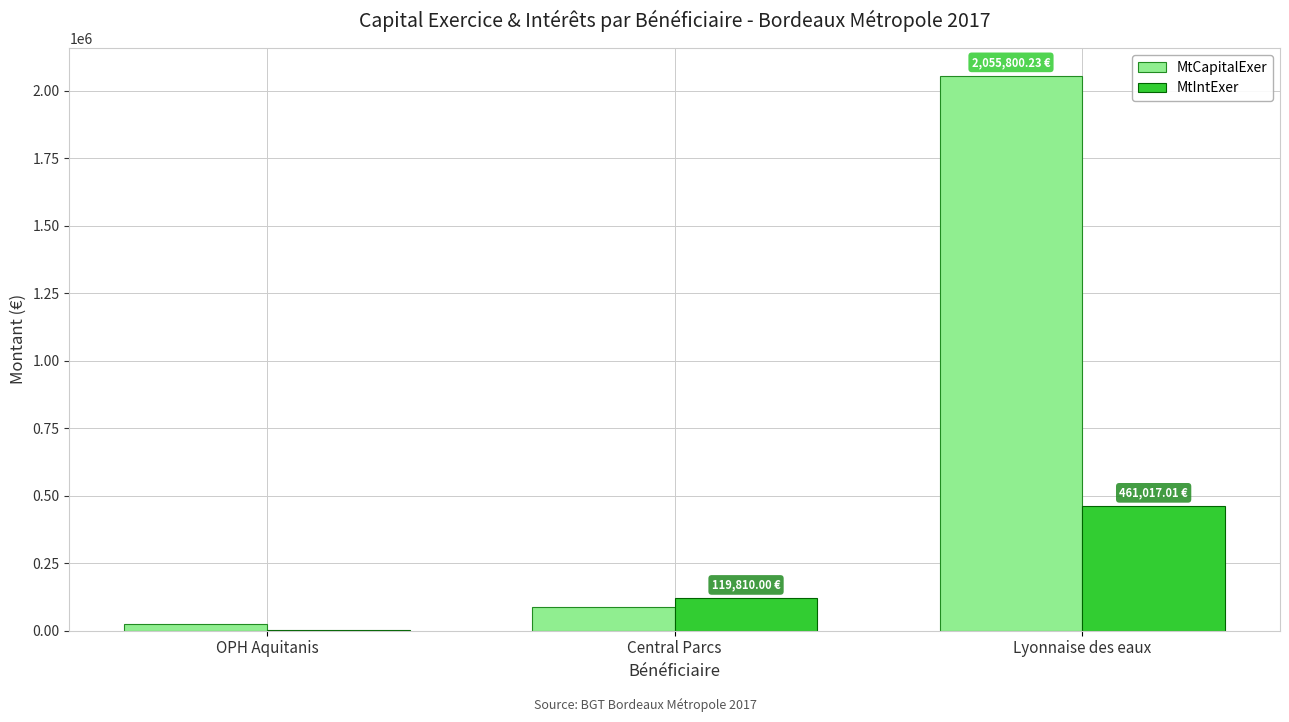

Are the bars grouped side by side (vs. stacked)?

Yes